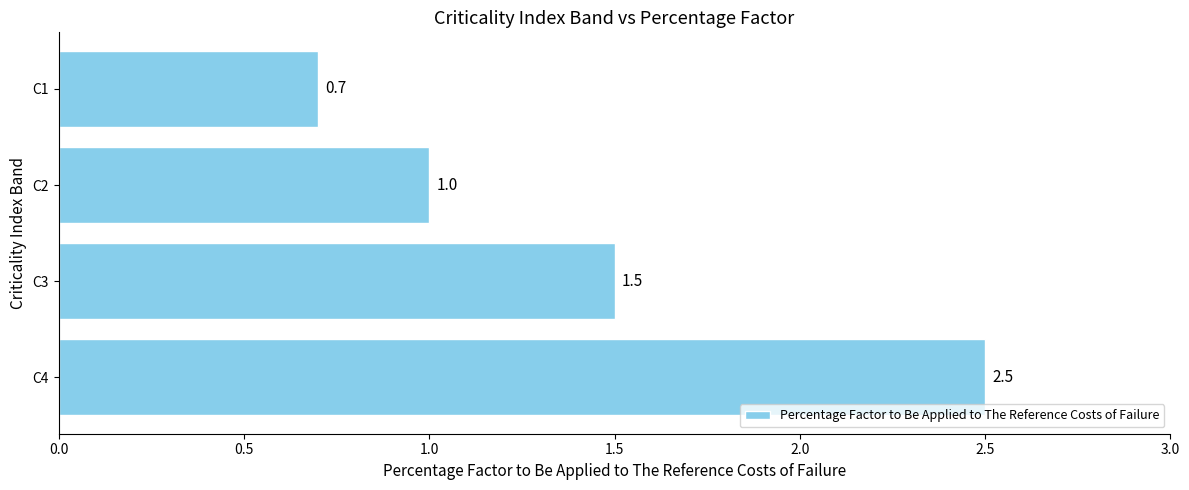

Reading bottom to top, extract all data points from this chart.

2.5	1.5	1.0	0.7